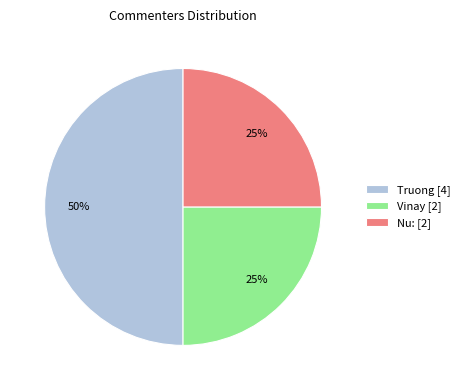

True or false: Nu: accounts for 35% of the total.

False